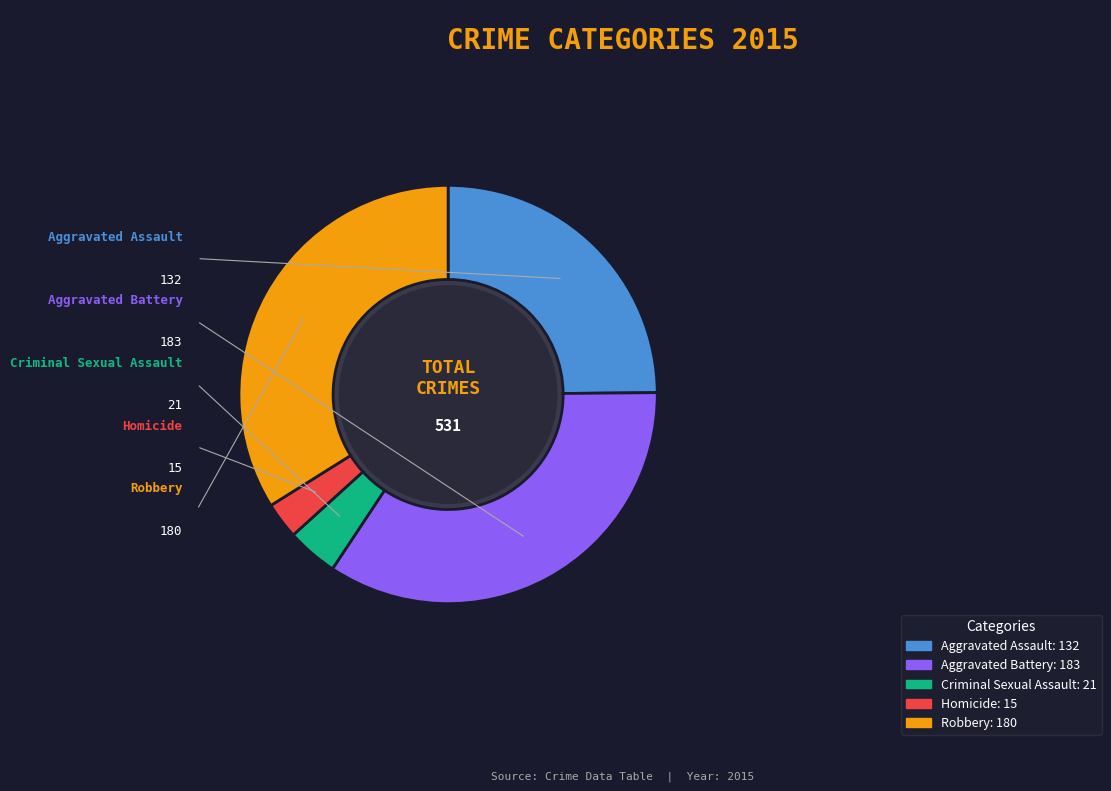

What is the ratio of the value at Aggravated Assault to the value at Robbery?

0.7